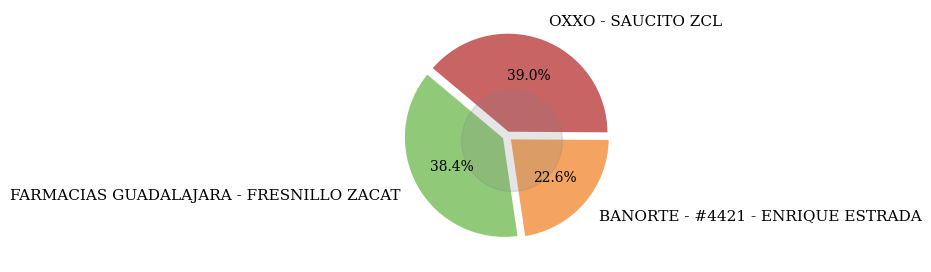

The OXXO - SAUCITO ZCL slice represents 27% of the pie. True or false?

False